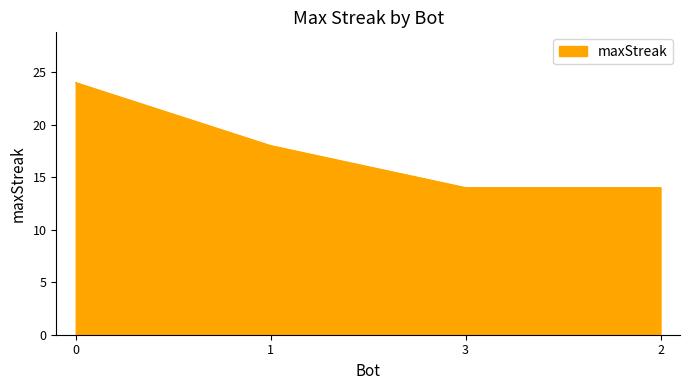

Reading left to right, list all the values displayed in this chart.

24	18	14	14